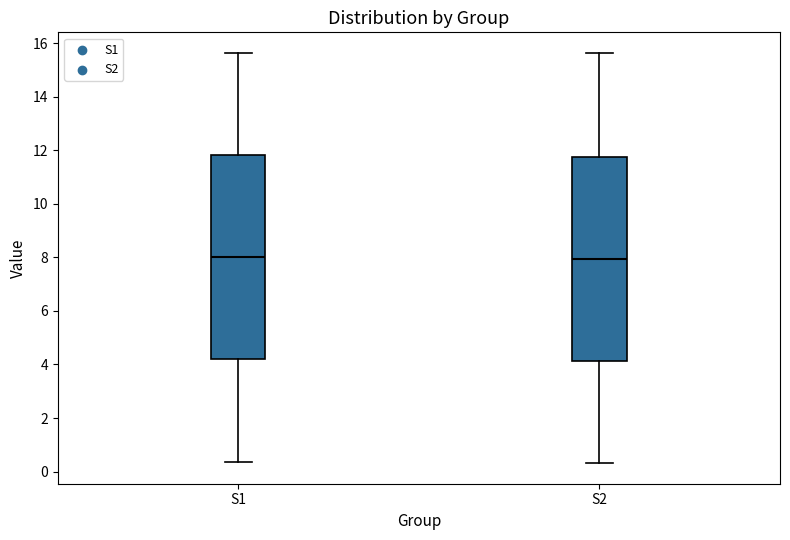

Reading left to right, read every box against the y-axis: the position of its median line, the range the box covers, and the ends of its whiskers. The values are not printed on the chart, so give them approximately, as read against the axis.

S1: median 8.0, box 4.2 to 11.8, whiskers 0.4 to 15.6
S2: median 8.0, box 4.2 to 11.8, whiskers 0.4 to 15.6